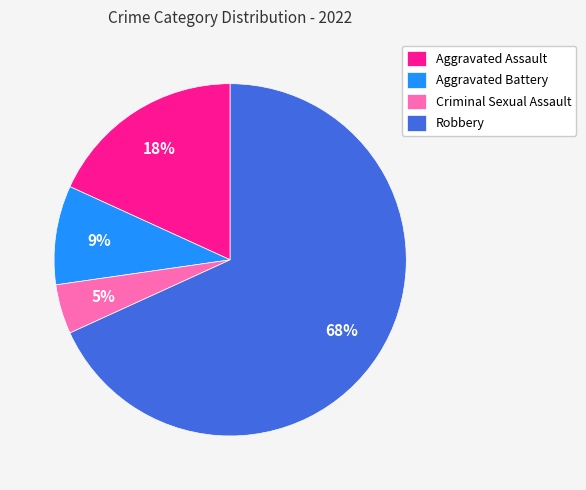

What is the ratio of the value at Aggravated Assault to the value at Aggravated Battery?

2.0